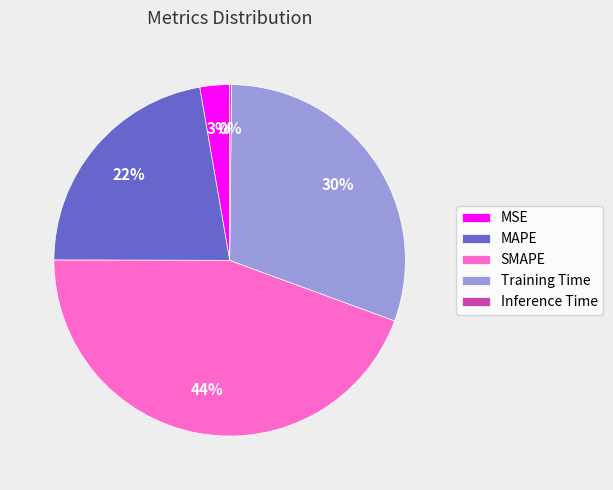

To the nearest percent, what percentage of the pie is MSE?

3%